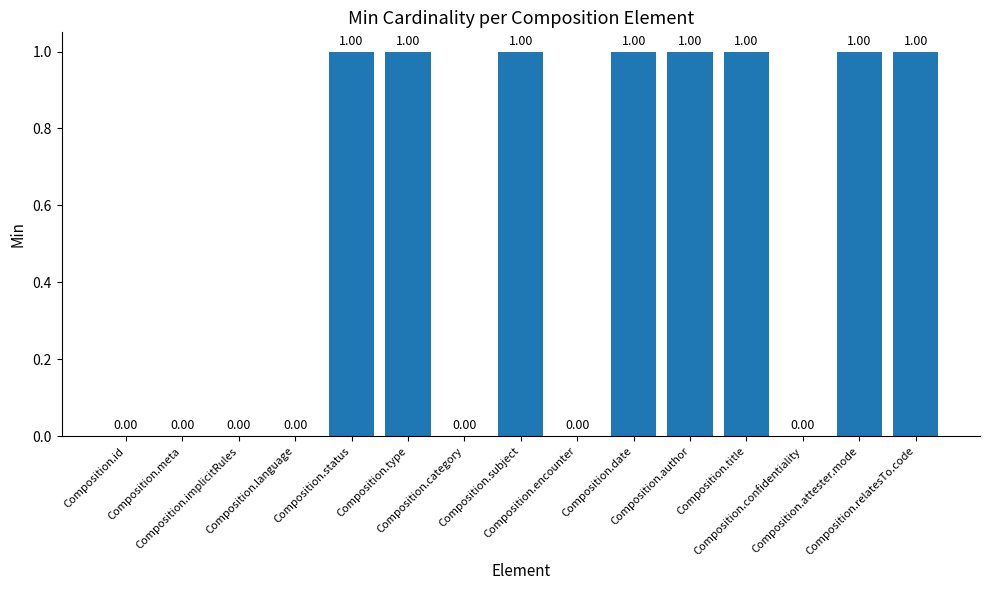

True or false: the data shows 1 at Composition.date.

True